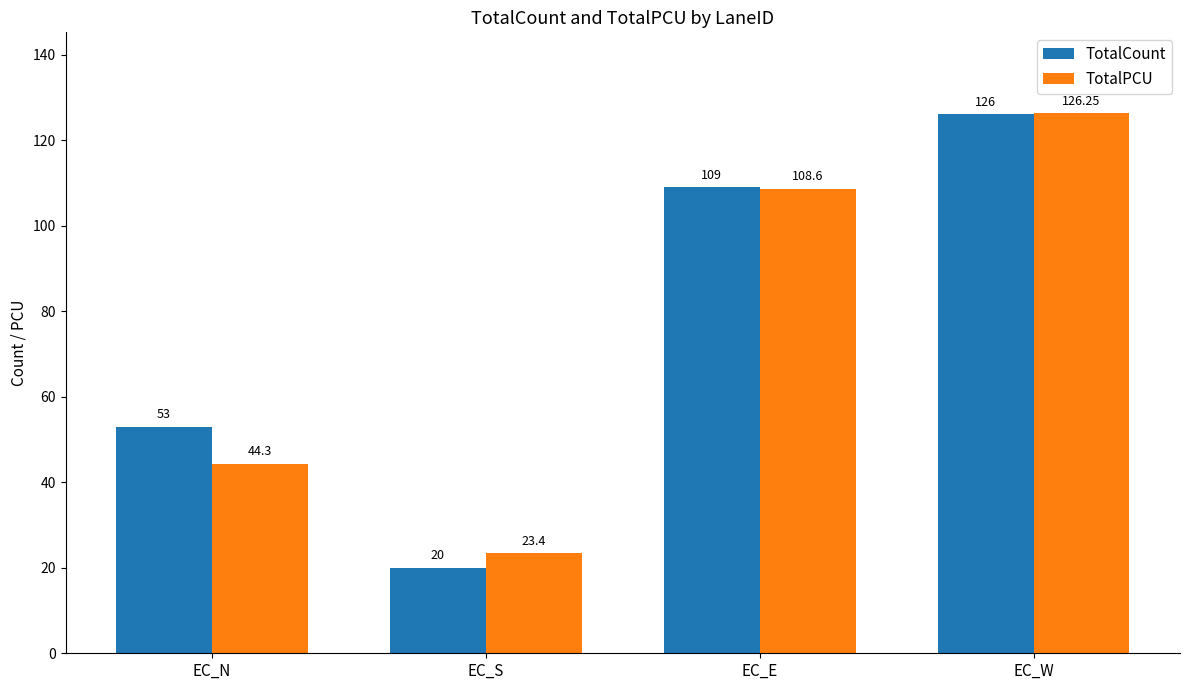

What is the difference between the highest and lowest values at EC_S?

3.4